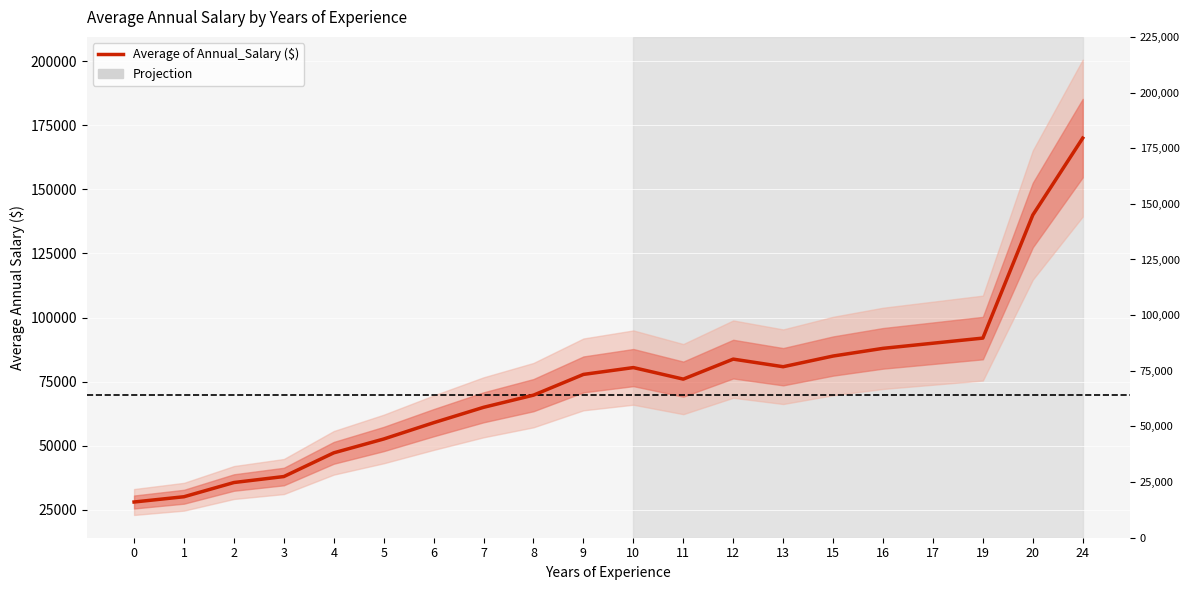

At which category does the data reach its first local valley?

11